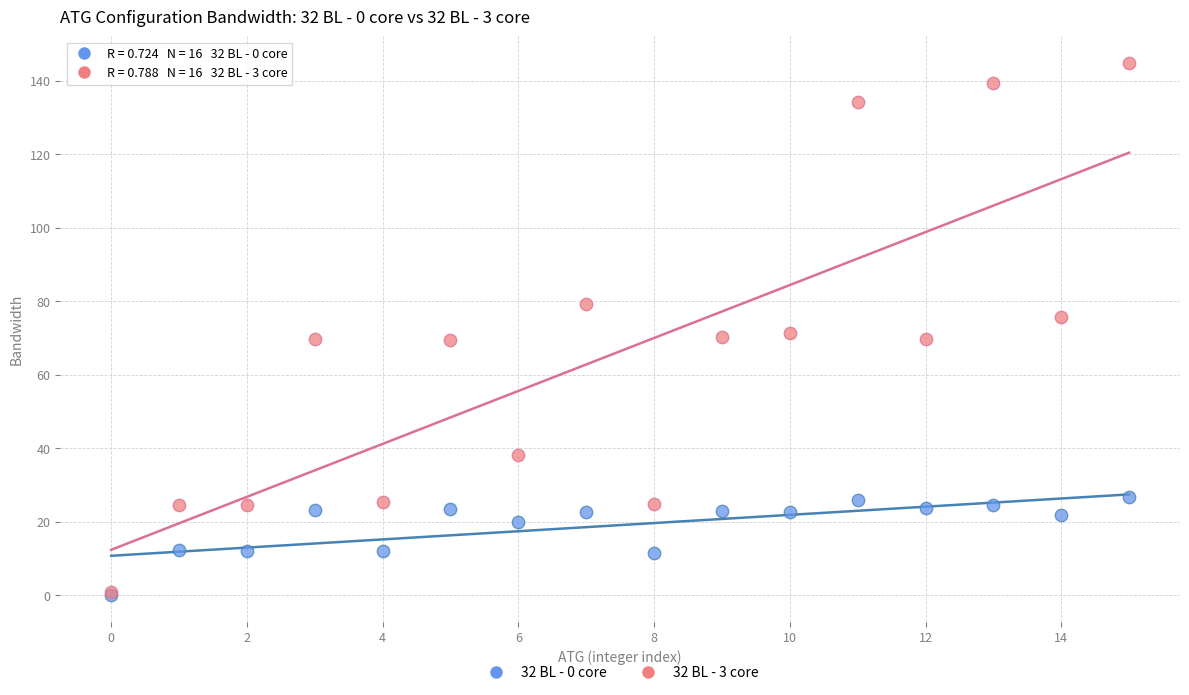

Which series has the largest Y range (max minus min)?

32 BL - 3 core